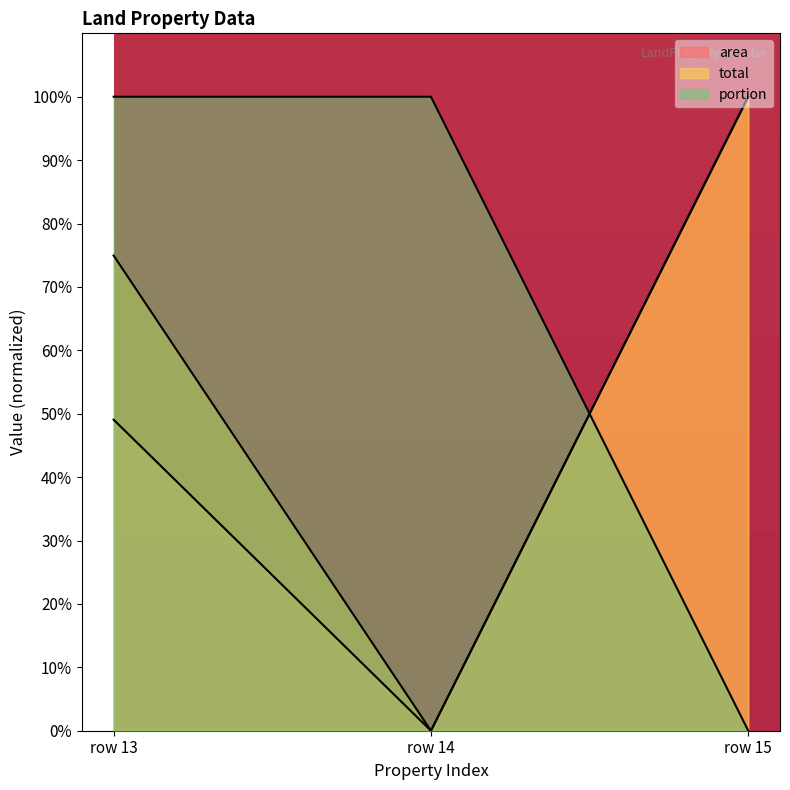

At row 14, list the series in order from largest to smallest.

portion, area, total